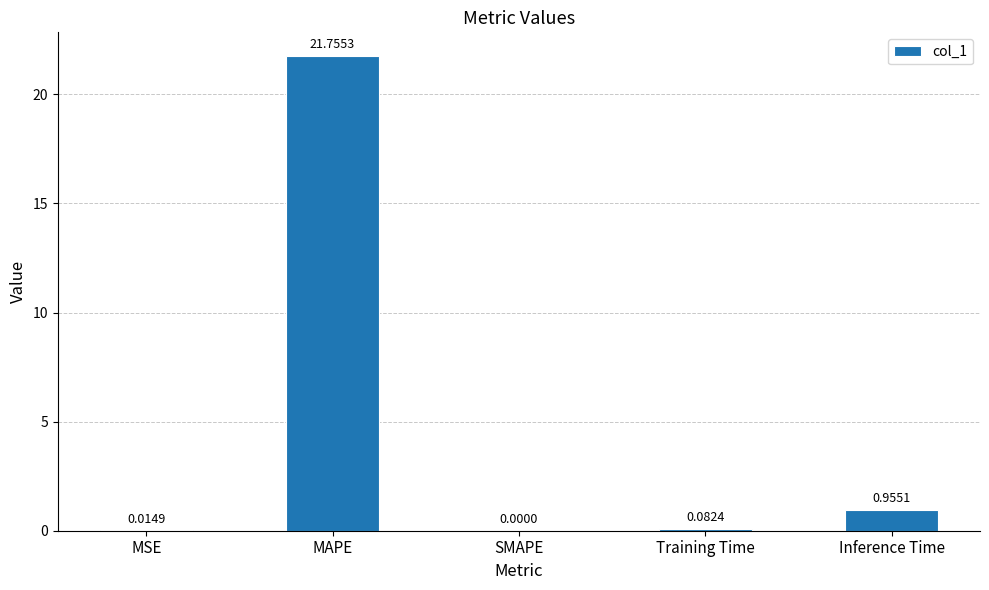

What is the change in value from MAPE to Inference Time?

-20.8